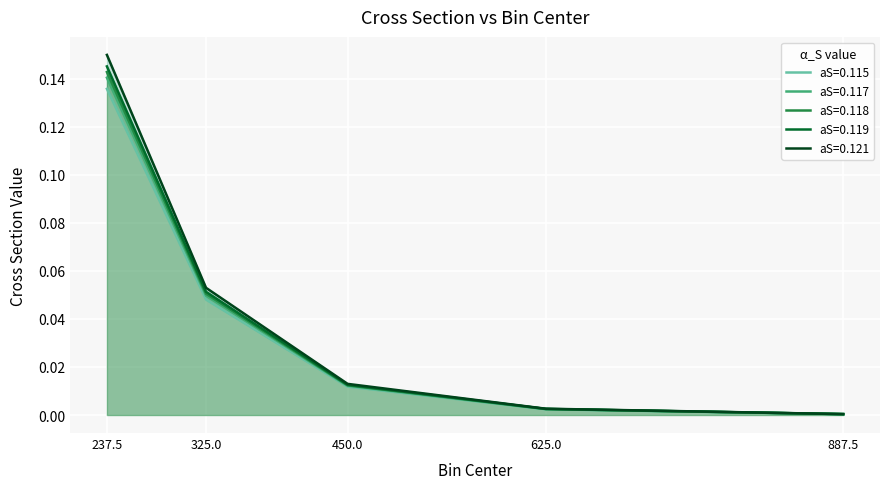

What is the maximum value shown in the chart?

0.1